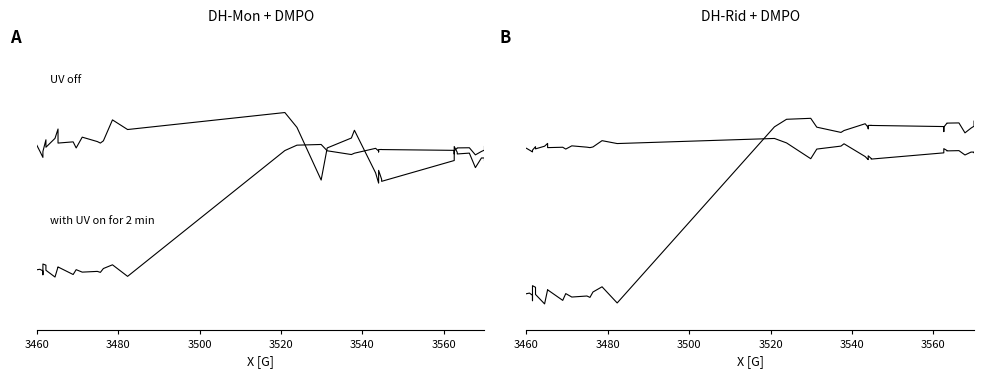

What is the difference between the maximum and minimum values in the x (UV off) series?

0.4